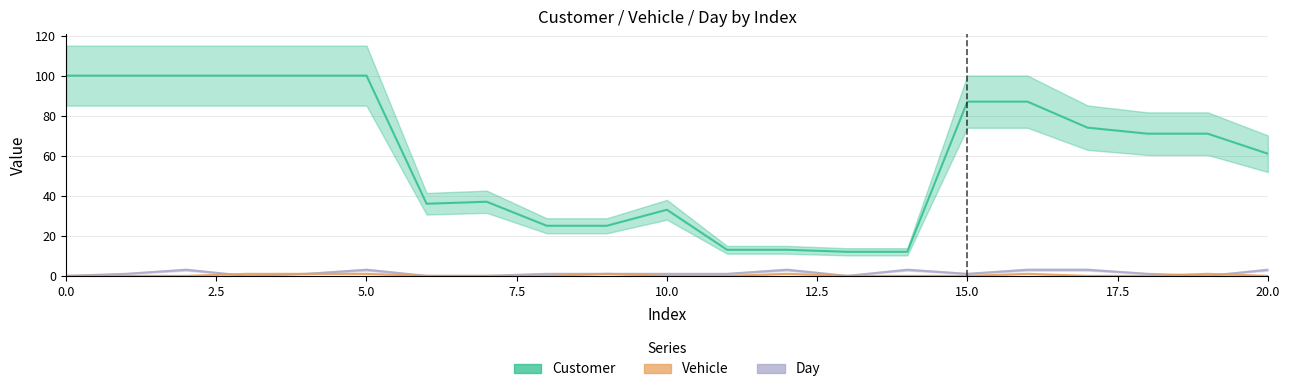

Where is Customer nearest to the value 56?

20